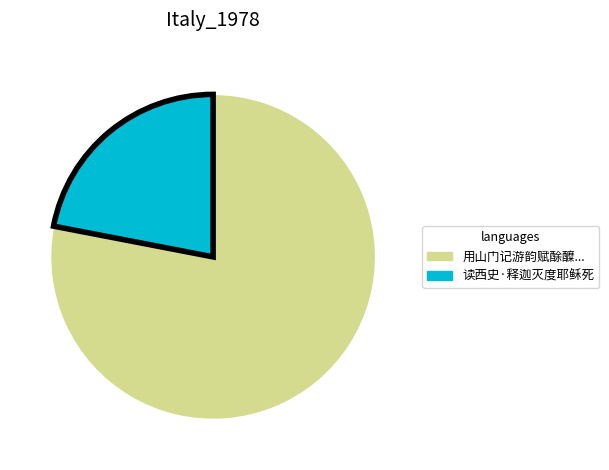

Is there any slice that represents more than half of the pie?

Yes